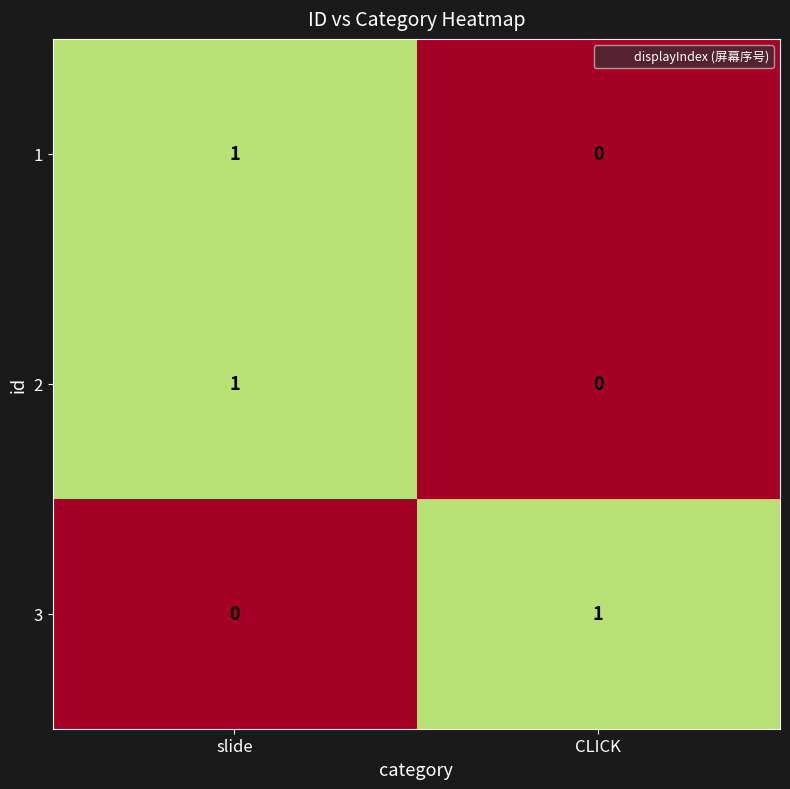

Is it true that 3 equals 1 at CLICK?

True